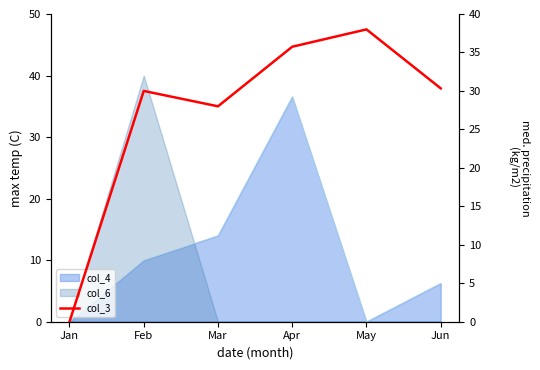

Rank the categories by value from lowest to highest.

Jan, Mar, Feb, Jun, Apr, May